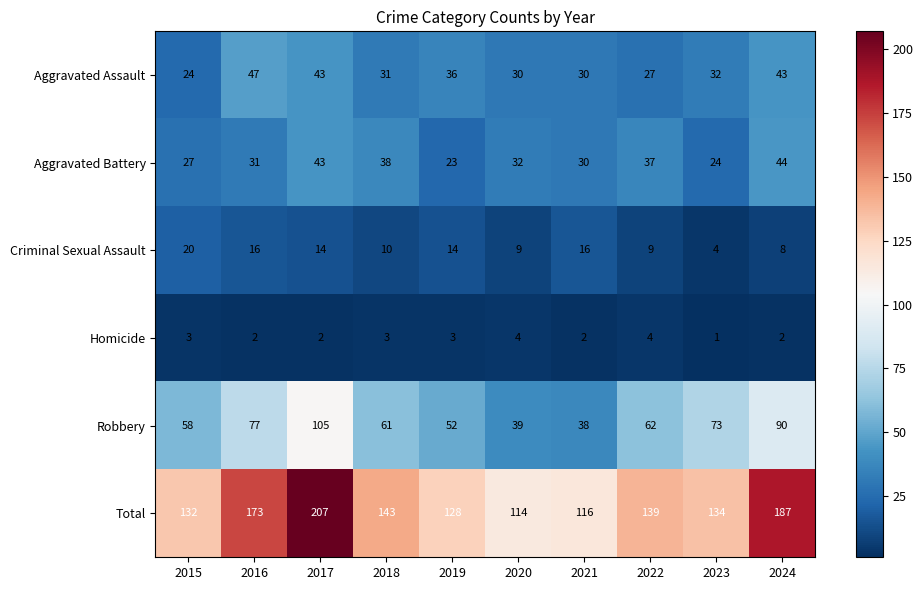

The value of Robbery at 2016 is 105. True or false?

False